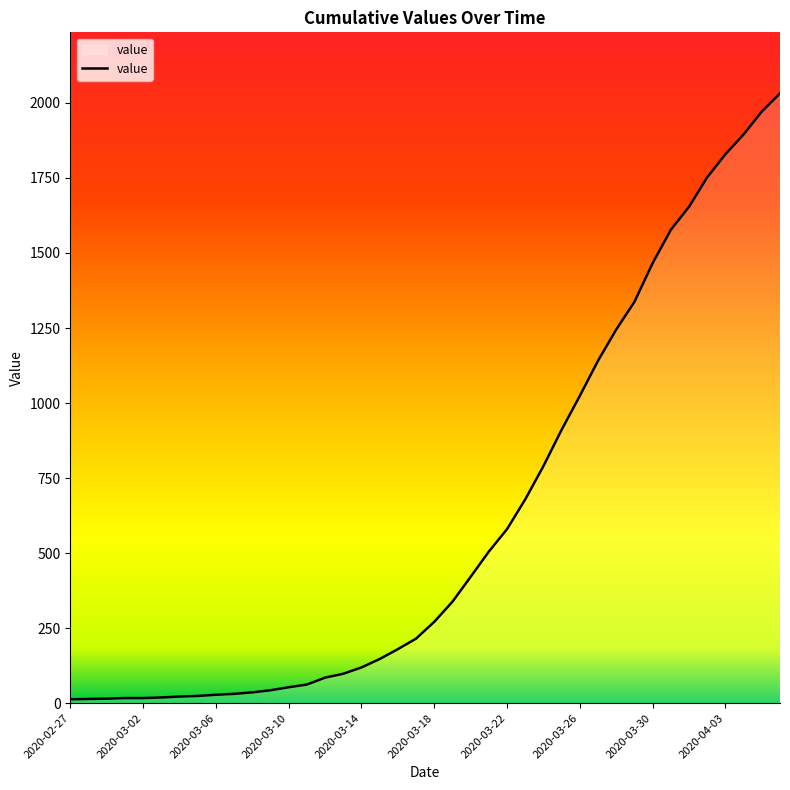

What is the maximum value shown in the chart?

2032